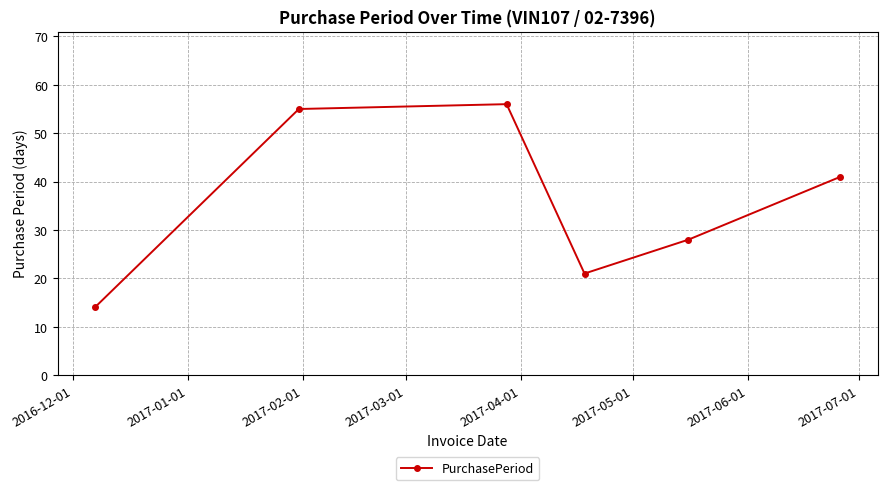

What is the value of the 3rd point from the left?

56